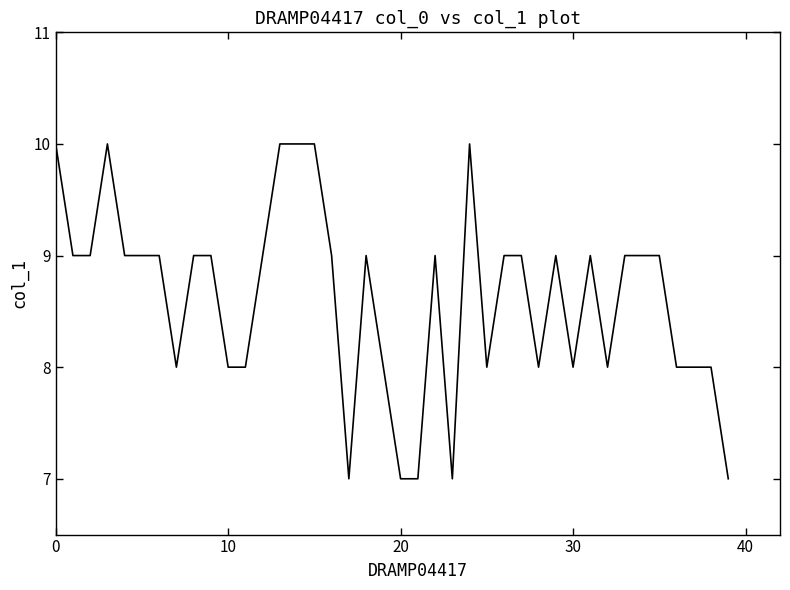

What is the greatest value displayed?

10